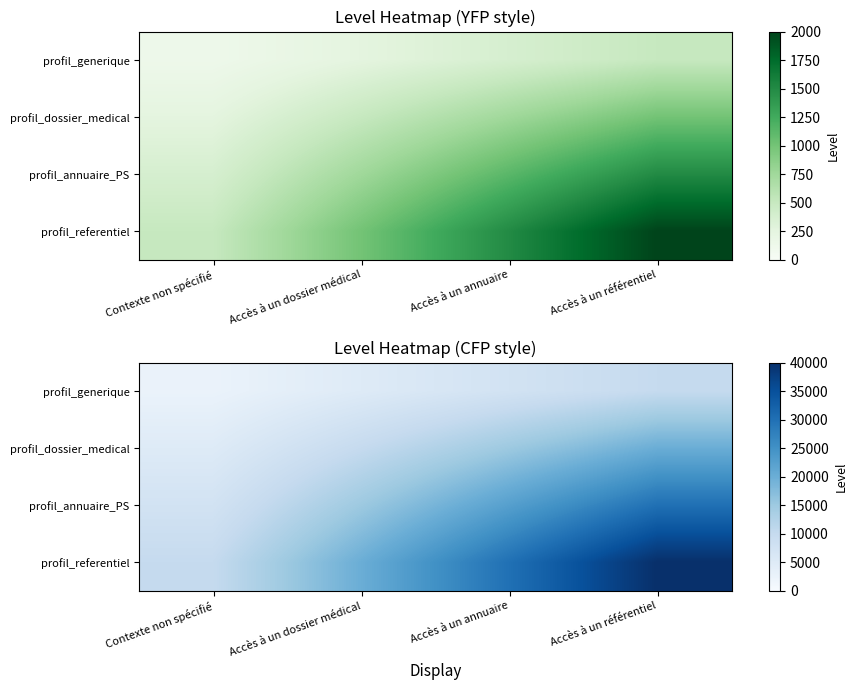

What is the spread (max minus min) of values at Accès à un référentiel?

30000